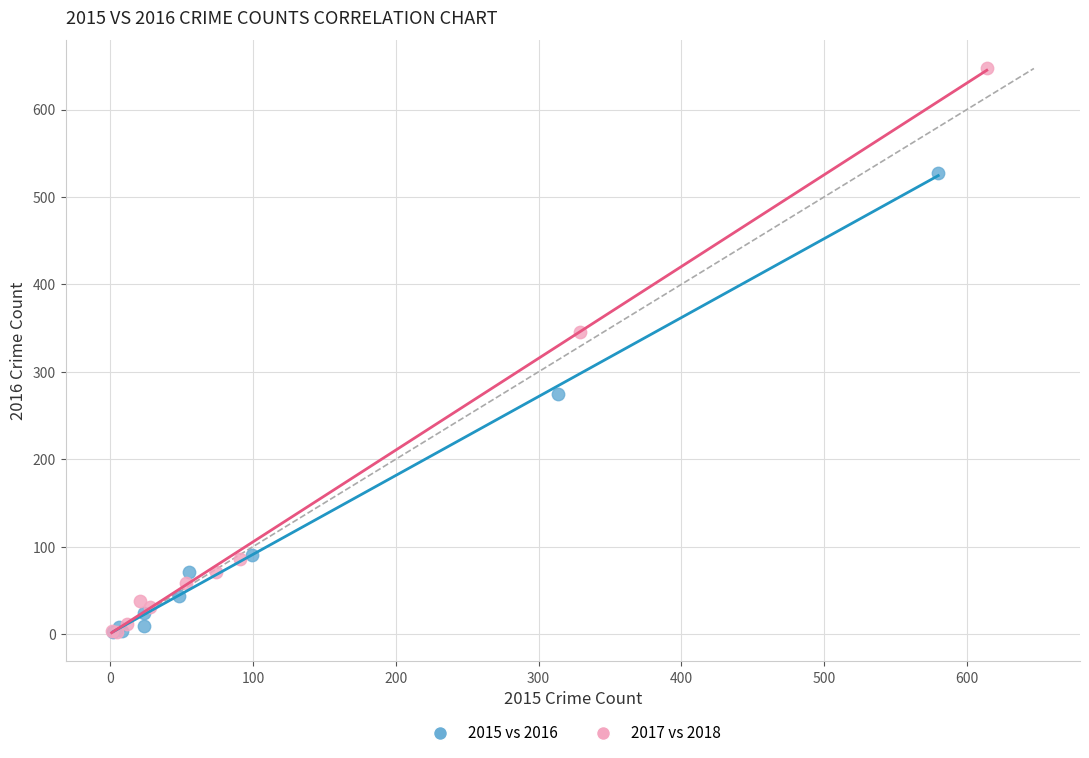

Which series has the widest spread of Y values?

2017 vs 2018